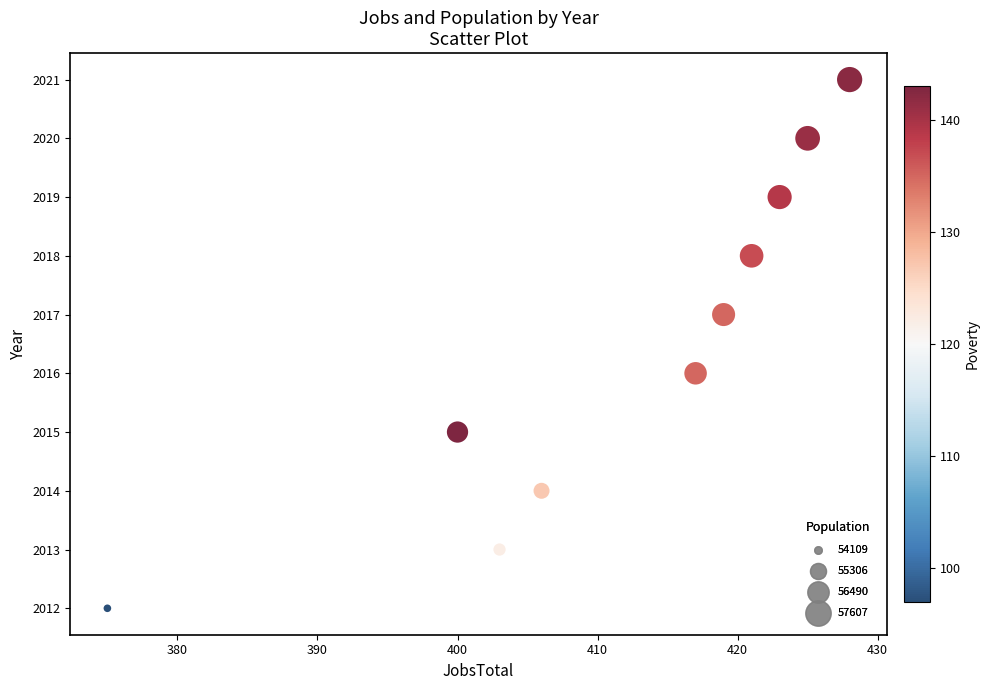

What is the average X value?

412